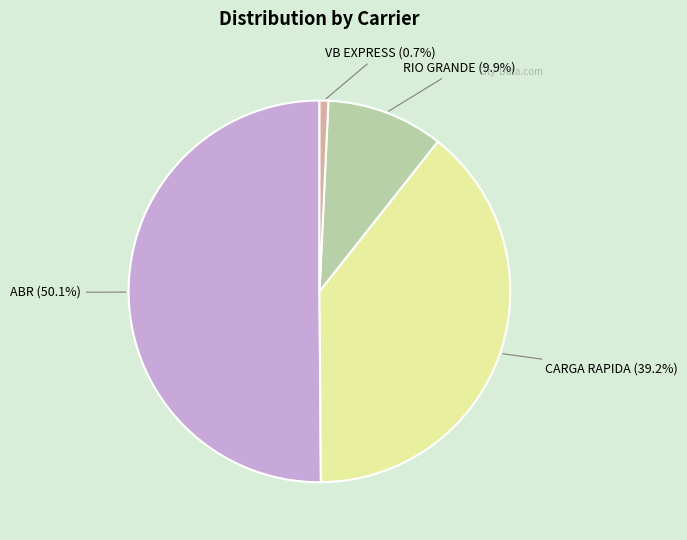

How many segments does this pie chart have?

4